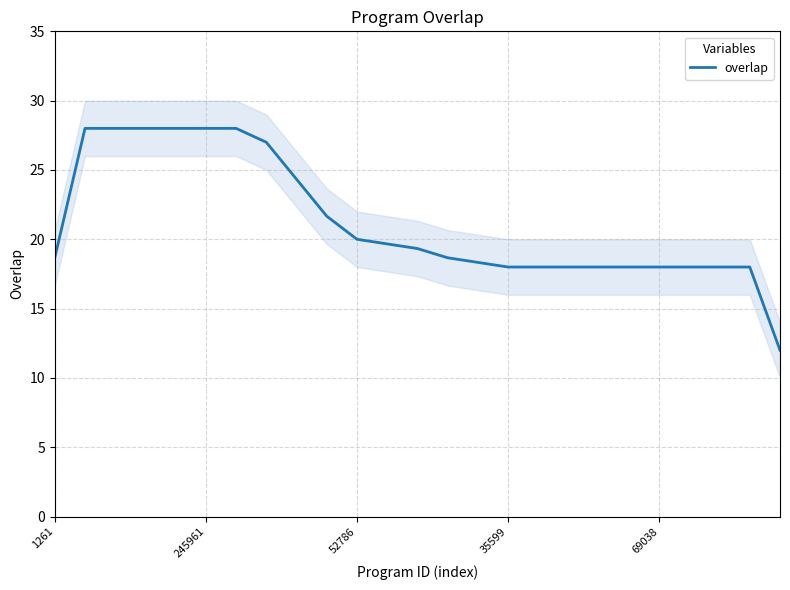

What is the value of the 14th point from the left?

18.7